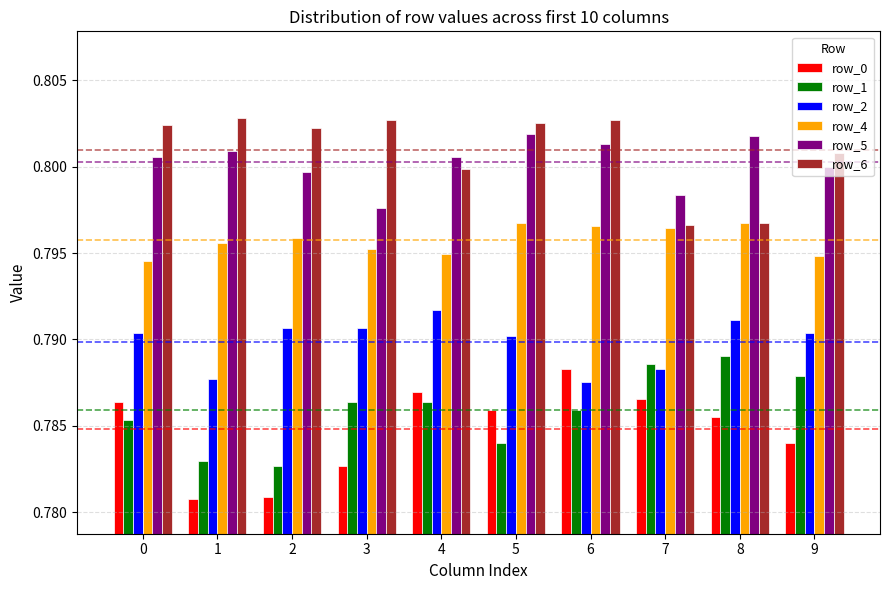

What is the sum of all row_2 values?

7.9